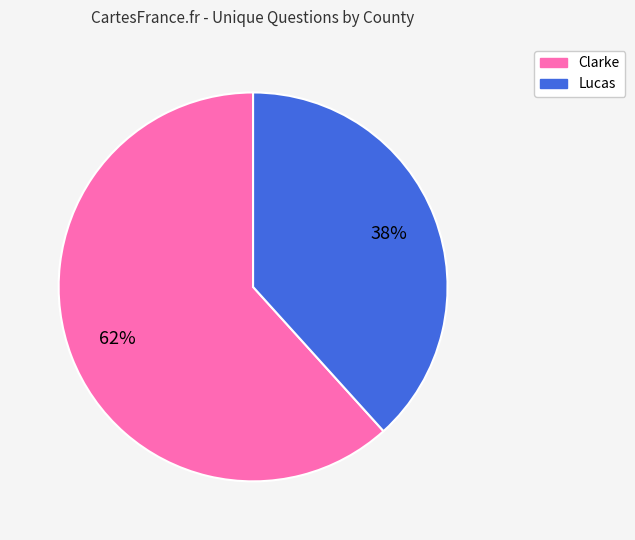

Do Lucas and Clarke together represent more than half of the pie?

Yes